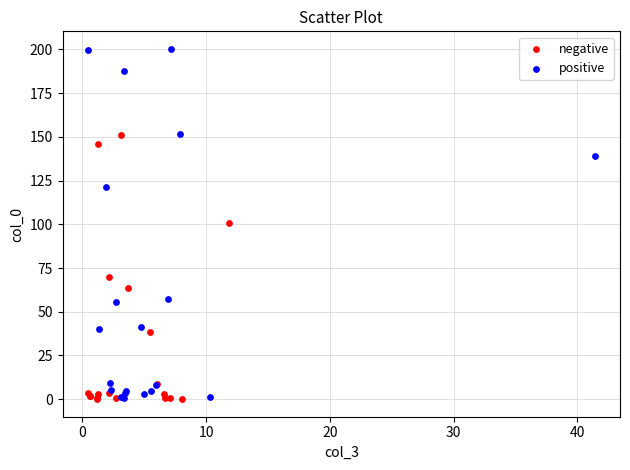

Which series has the widest spread of Y values?

positive